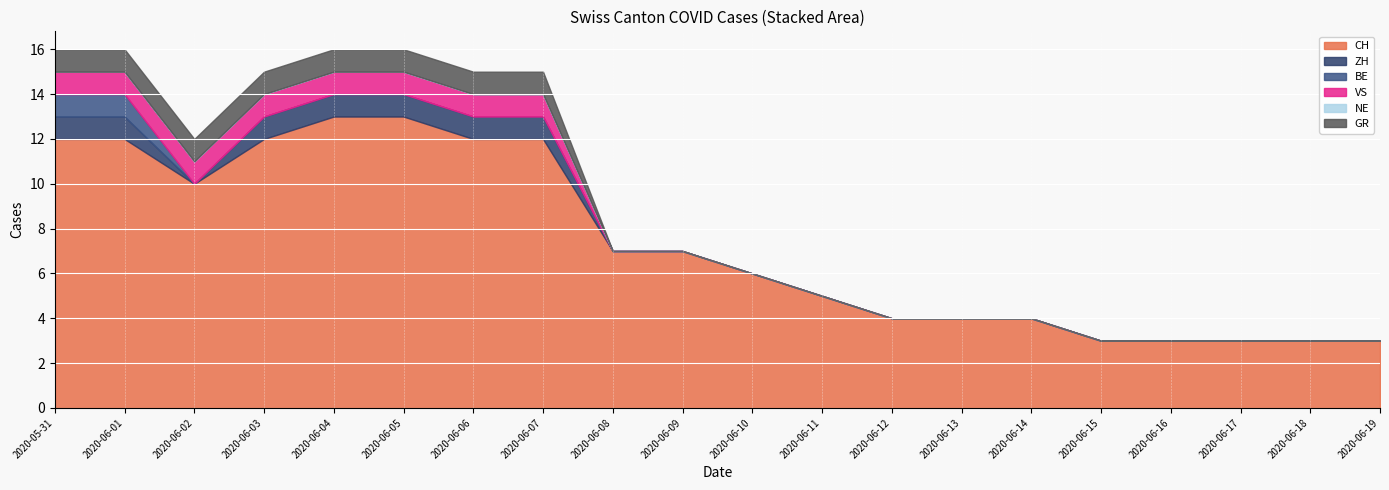

What is the difference between the maximum and minimum values in the BE series?

1